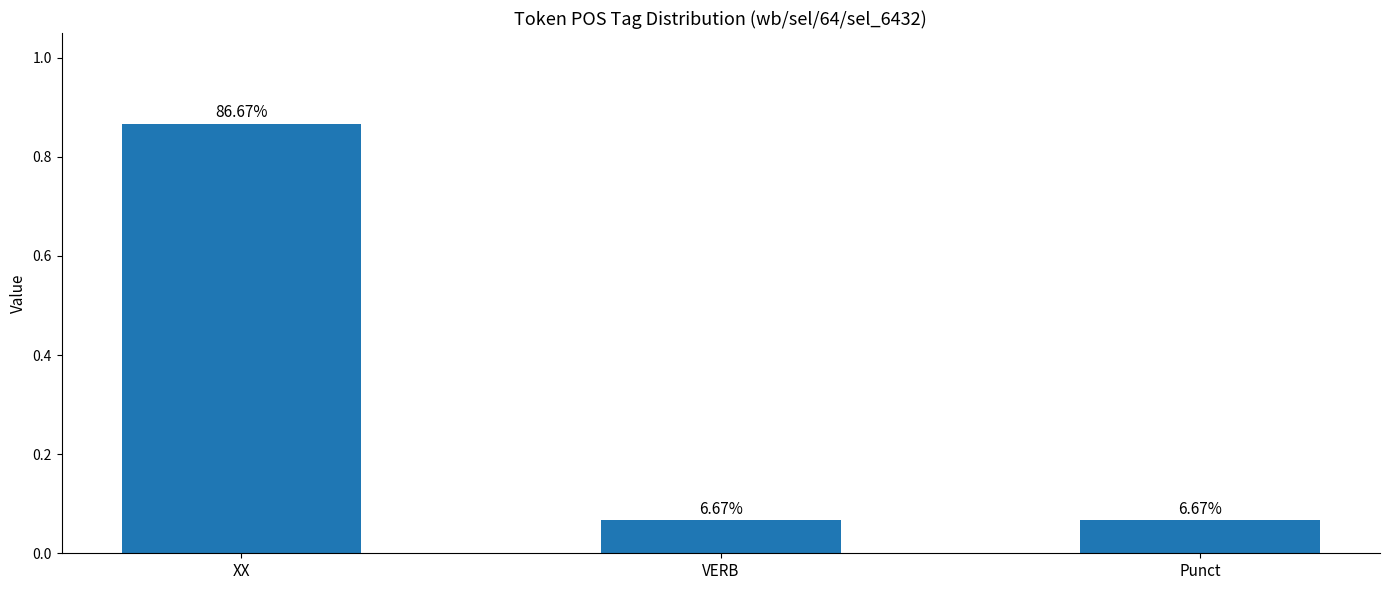

Does the chart contain any negative values?

No